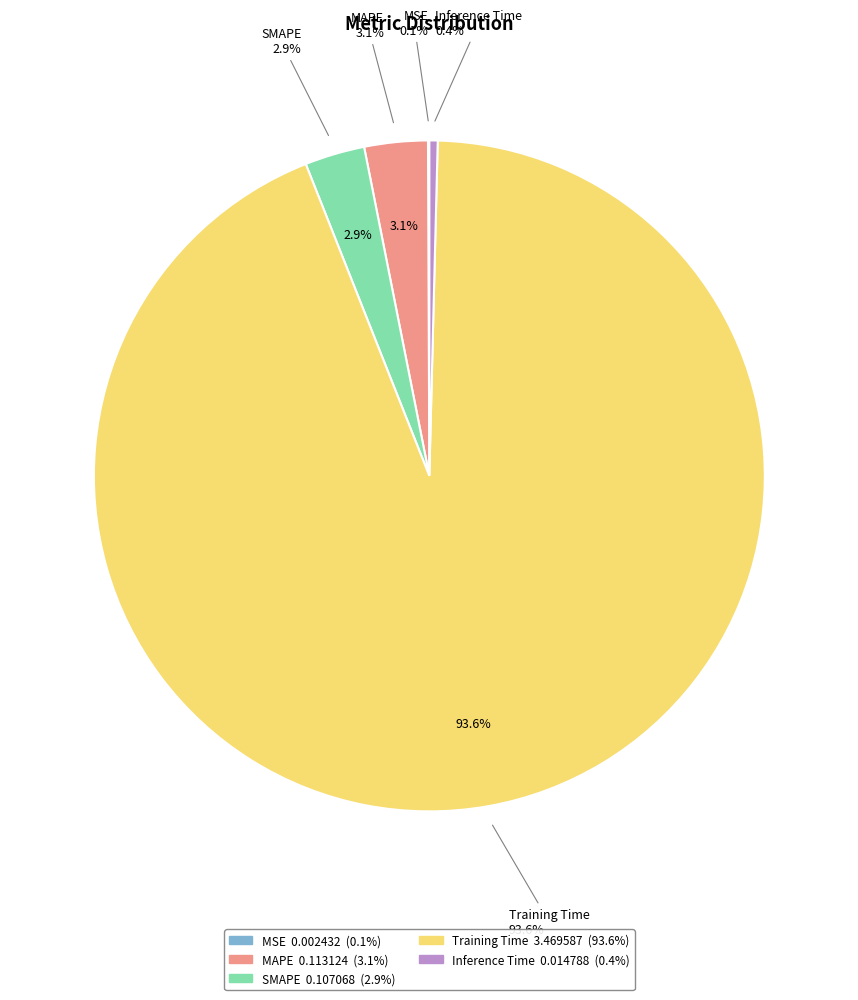

Does MSE represent more than half of the total?

No